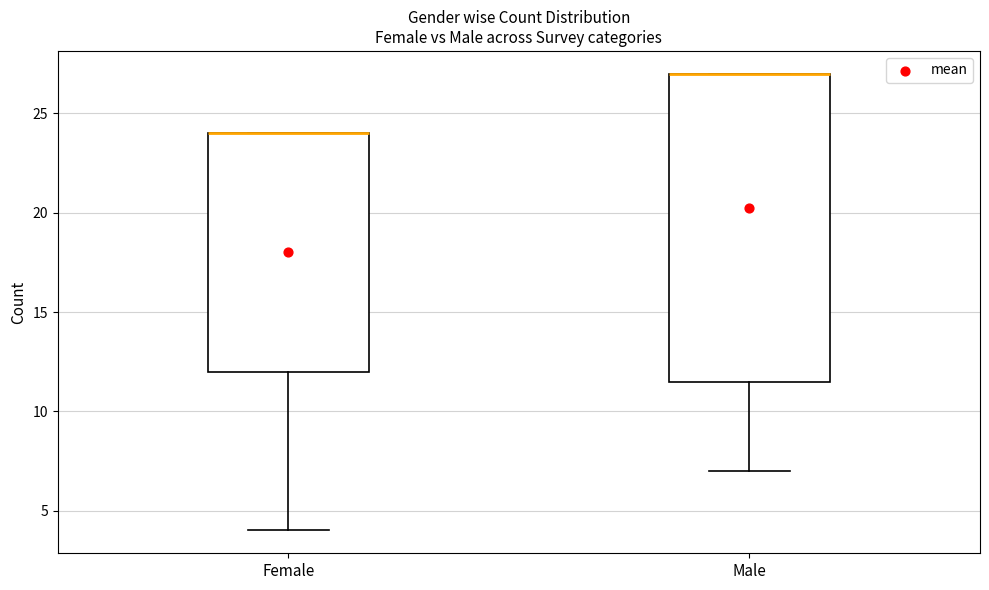

Reading left to right, read every box against the y-axis: the position of its median line, the range the box covers, and the ends of its whiskers. The values are not printed on the chart, so give them approximately, as read against the axis.

Female: median 24.0 (drawn on the box's upper edge), box 12.0 to 24.0, whiskers 4.0 to 24.0
Male: median 27.0 (drawn on the box's upper edge), box 11.5 to 27.0, whiskers 7.0 to 27.0